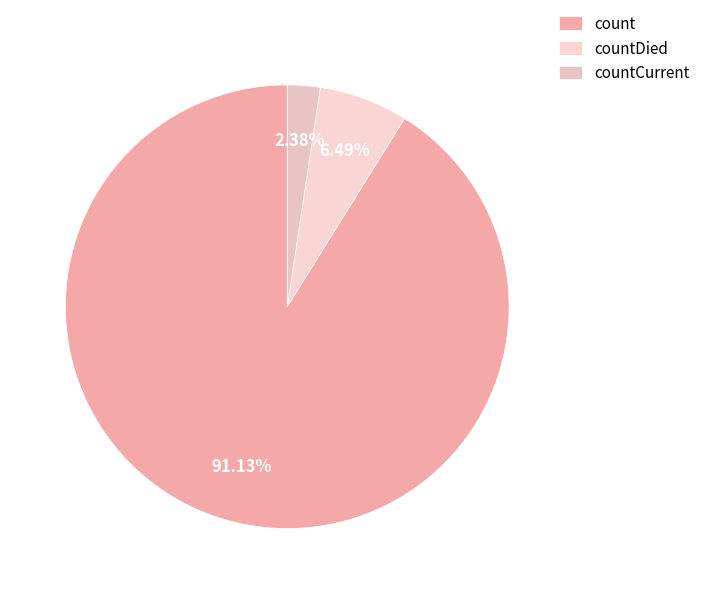

To the nearest percent, what is the combined percentage of count and countCurrent?

94%